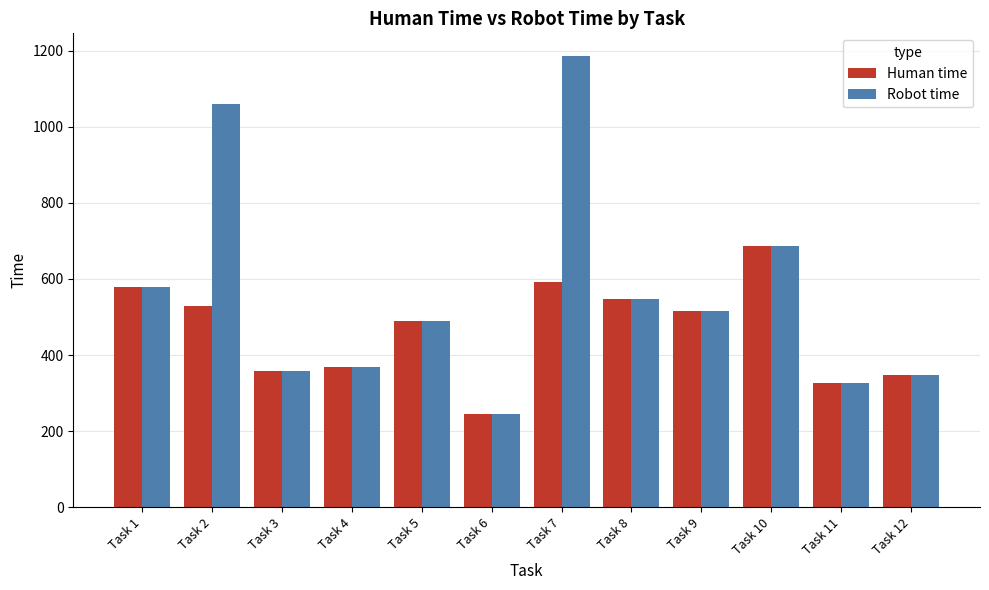

Which series has the largest range (max minus min)?

Robot time